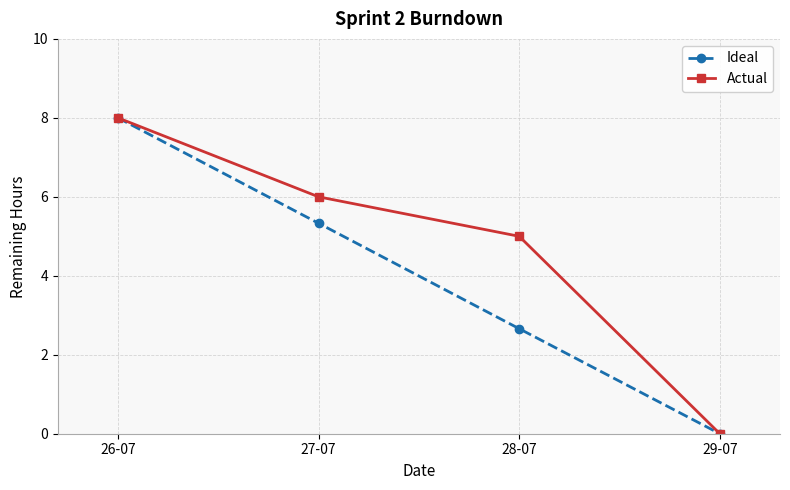

What is the spread (max minus min) of values at 27-07?

0.7